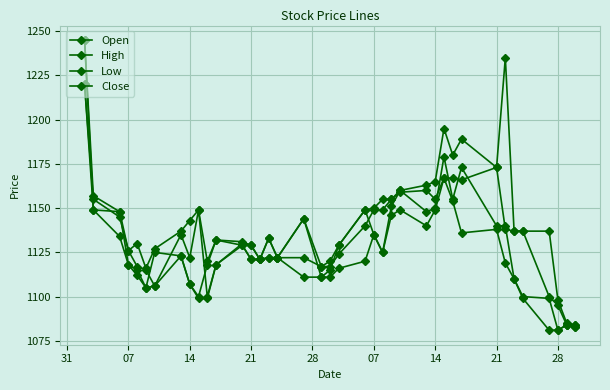

Which series has the largest total across all categories?

High